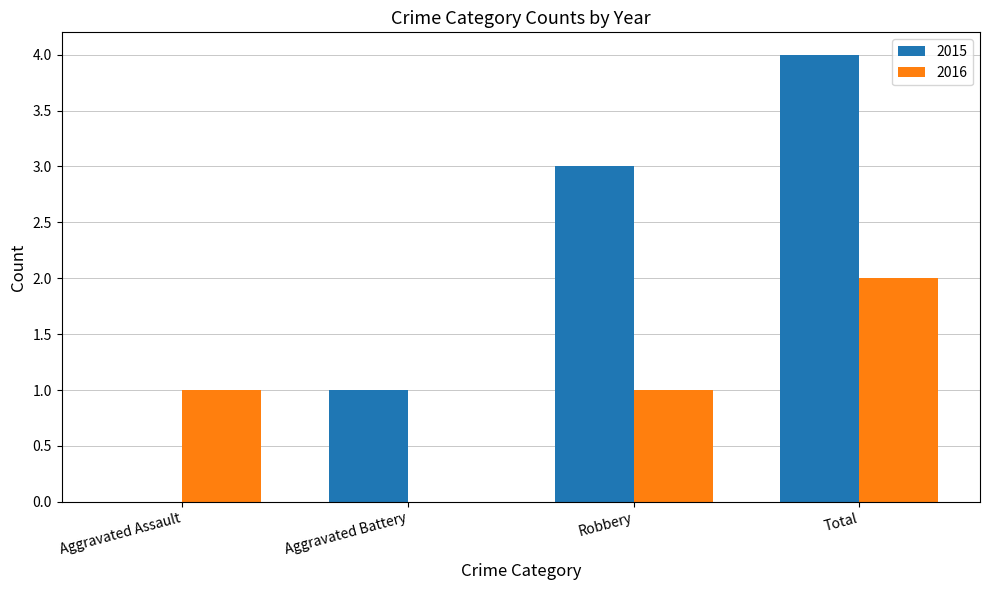

What are all the series names shown in the legend?

2015, 2016